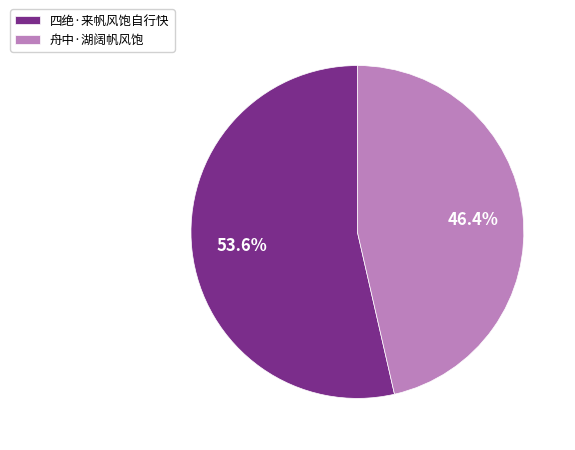

What is the smallest slice in the pie chart?

舟中·湖阔帆风饱